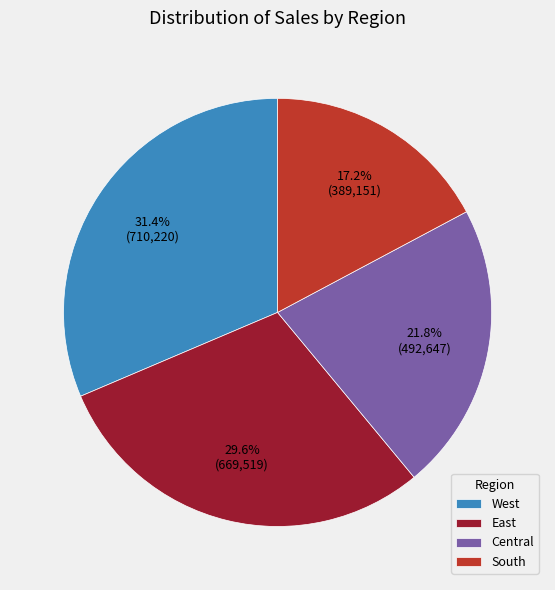

Which slice is the largest?

West